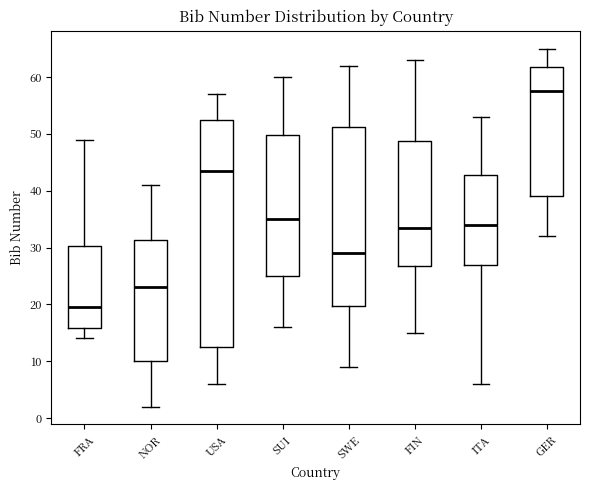

Which box's median line is the lowest?

FRA